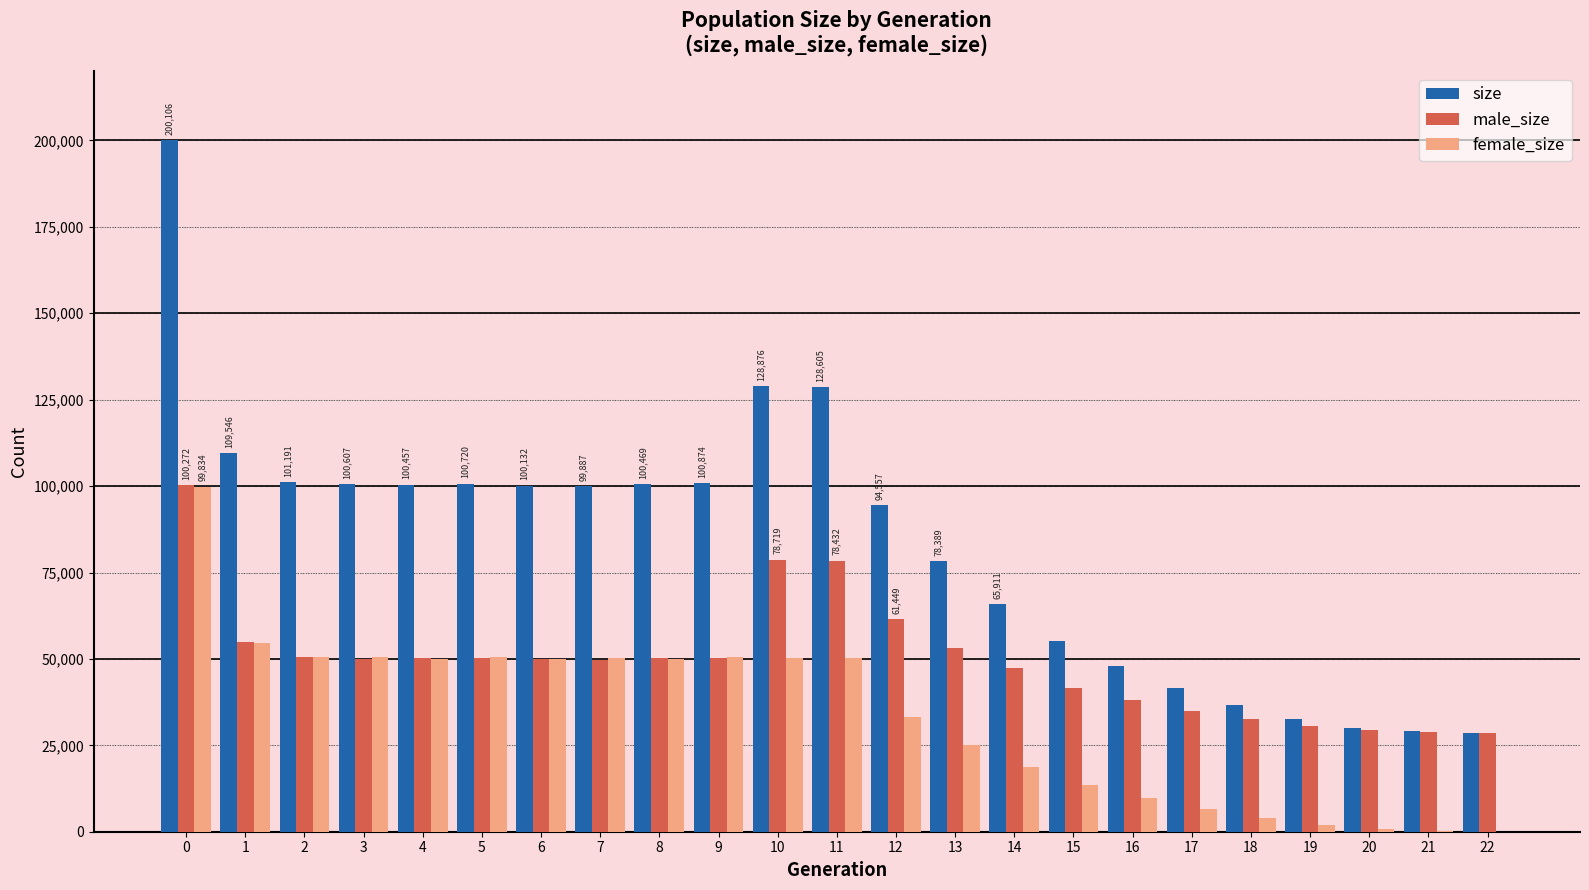

What is the spread (max minus min) of values at 19?

30590